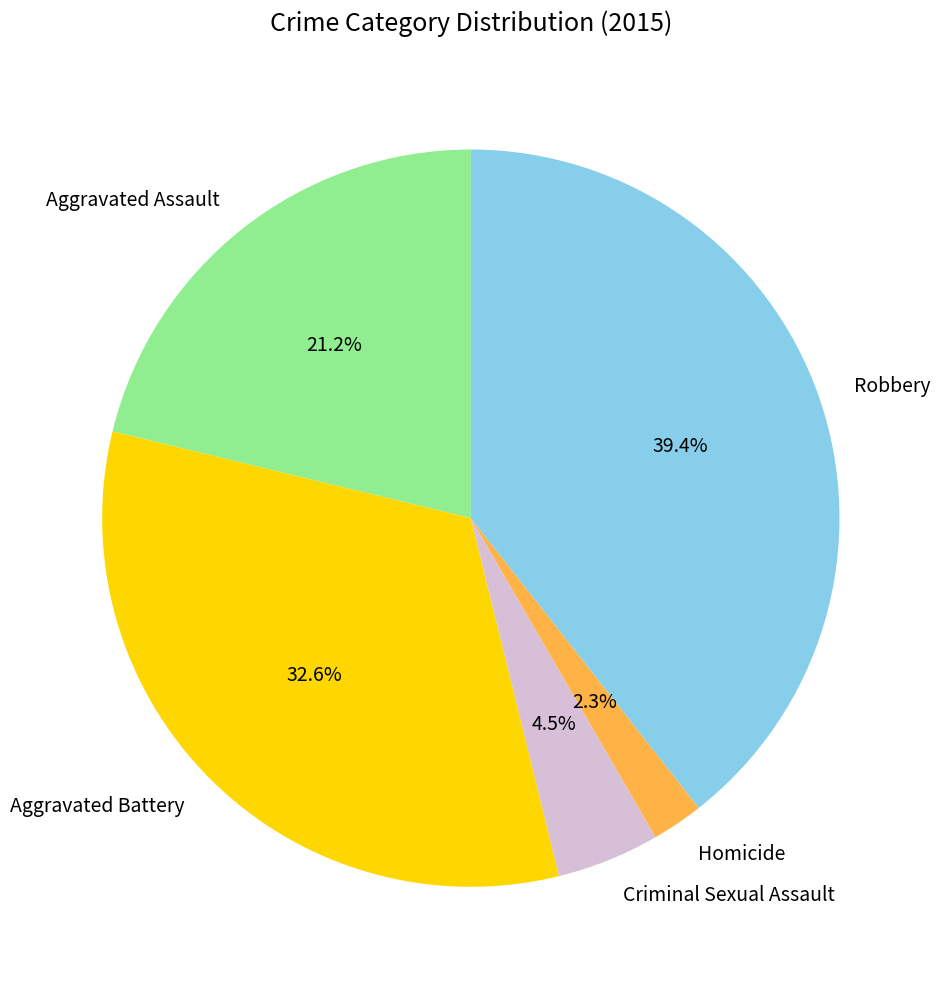

To the nearest percent, what is the average slice percentage?

20%